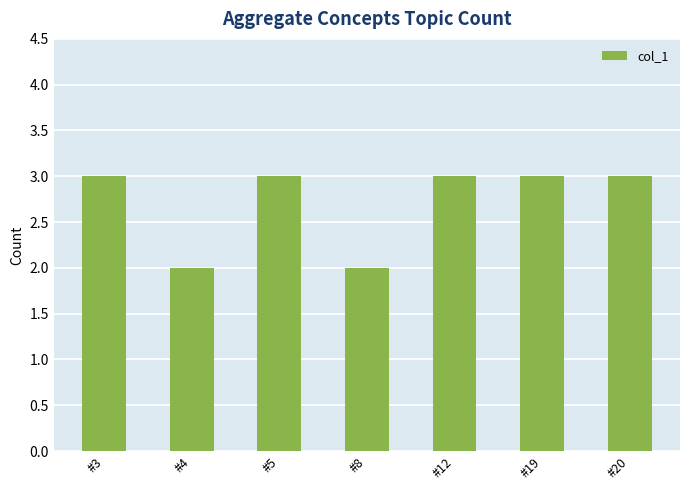

What is the sum of the values at #5 and #12?

6